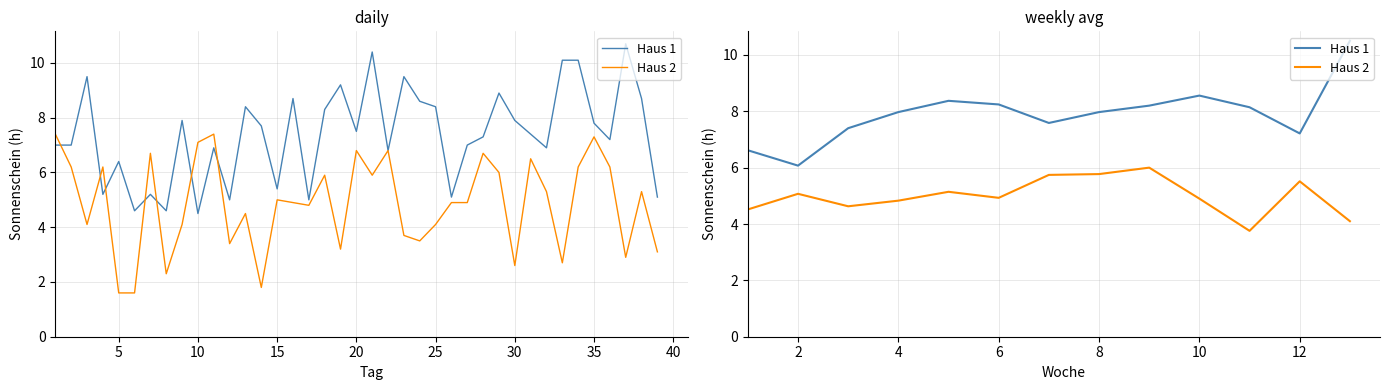

How many interior local peaks does the Haus 1 series have?

2